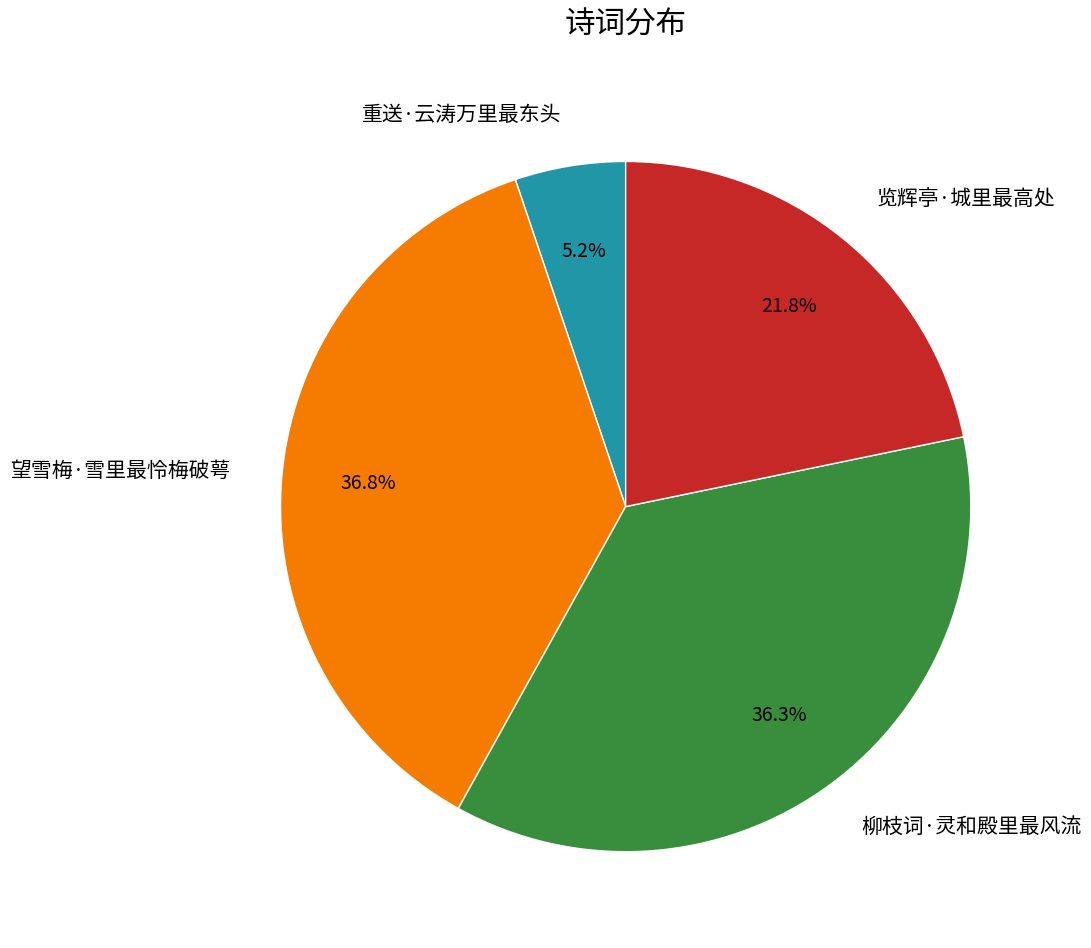

How many slices are in this pie chart?

4